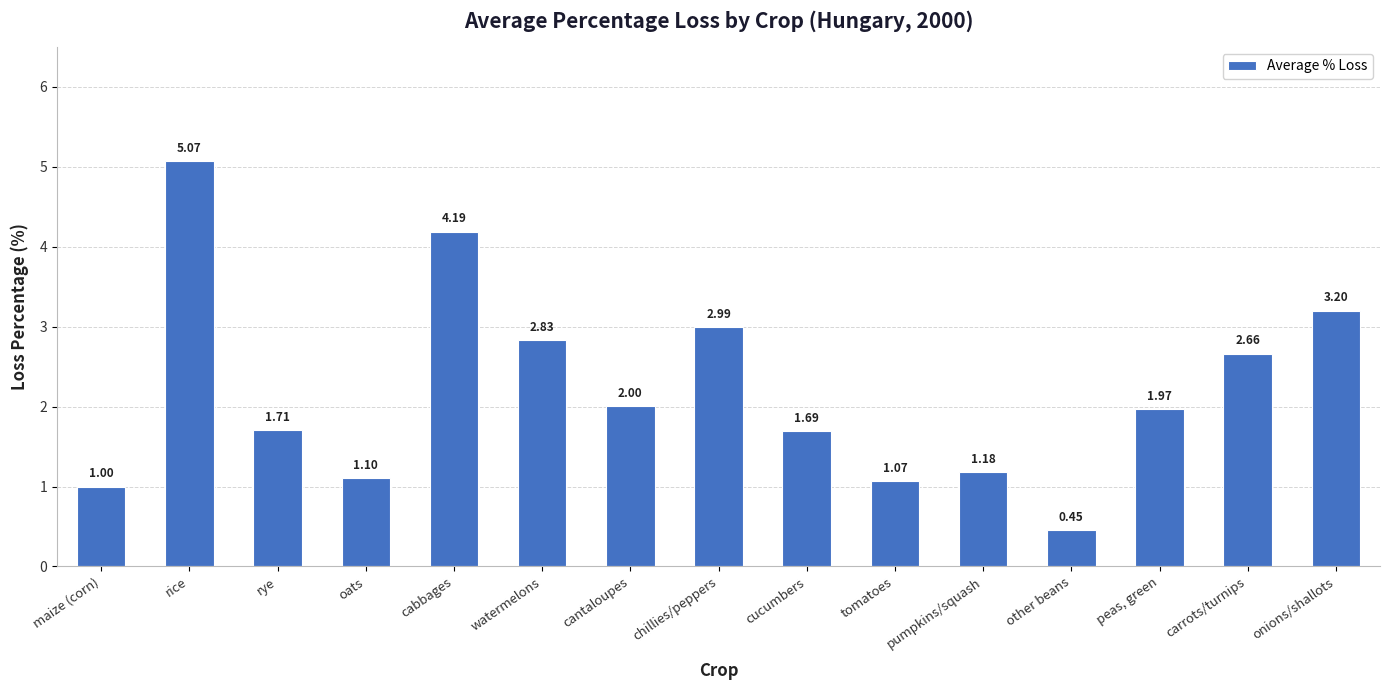

Where is the data nearest to the value 2?

cantaloupes